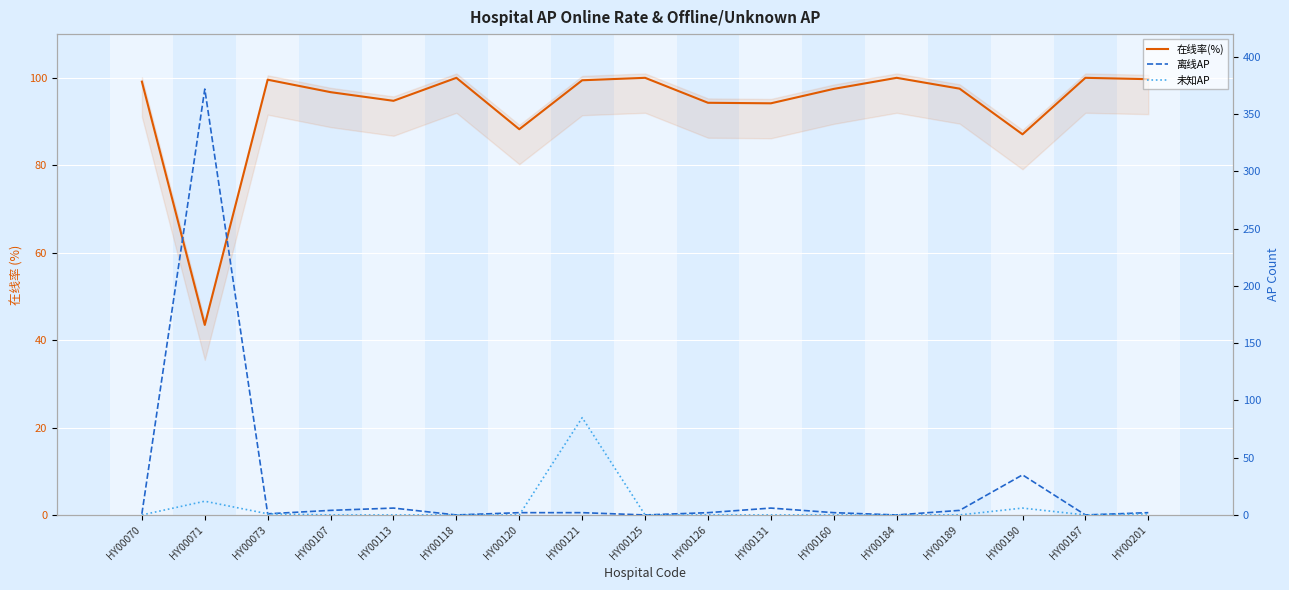

How many categories are shown in the chart?

17